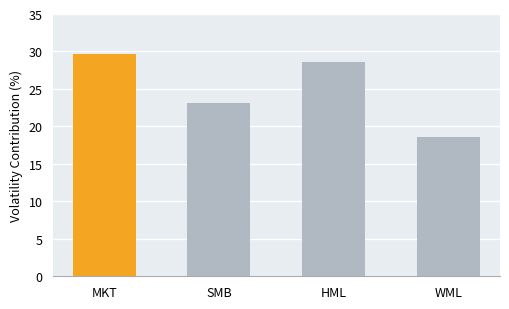

How many values are below 28?

2